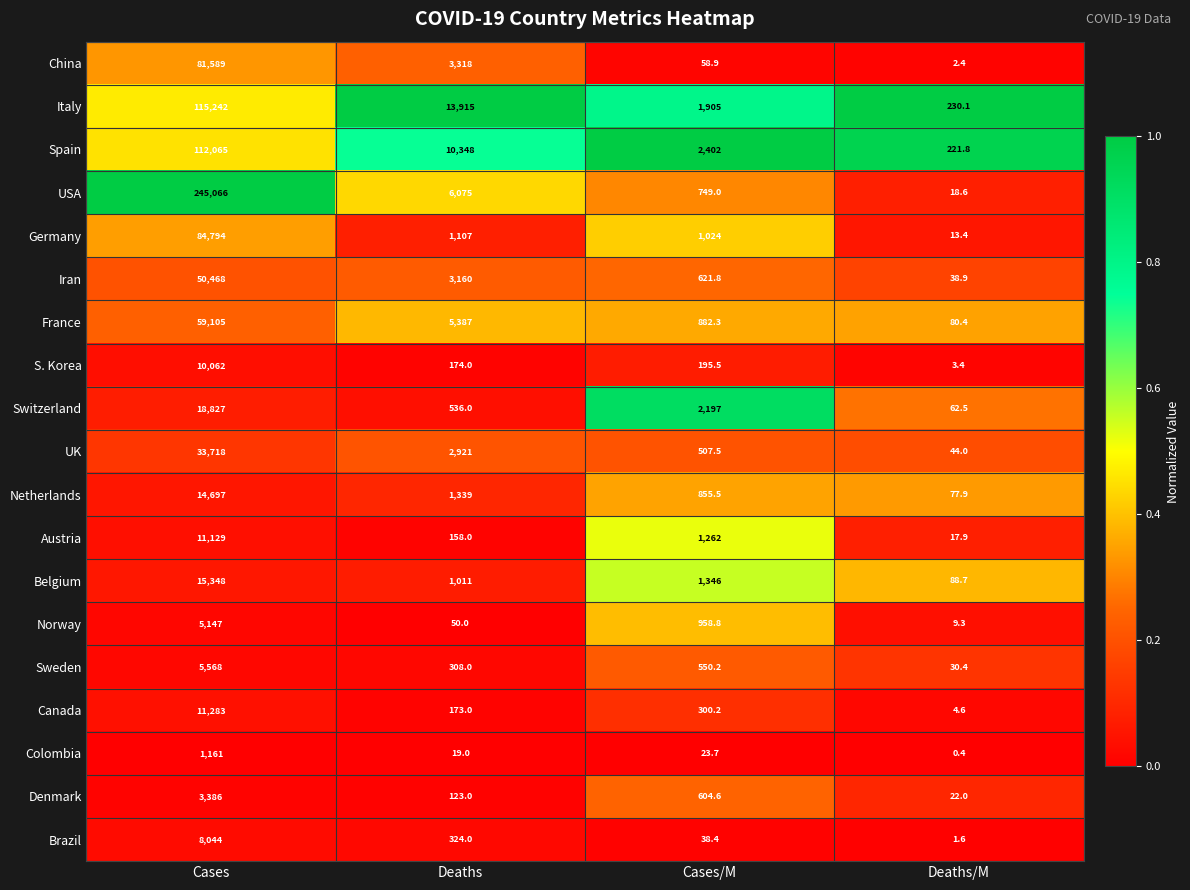

What is the total value across all series at Deaths?

50446.0